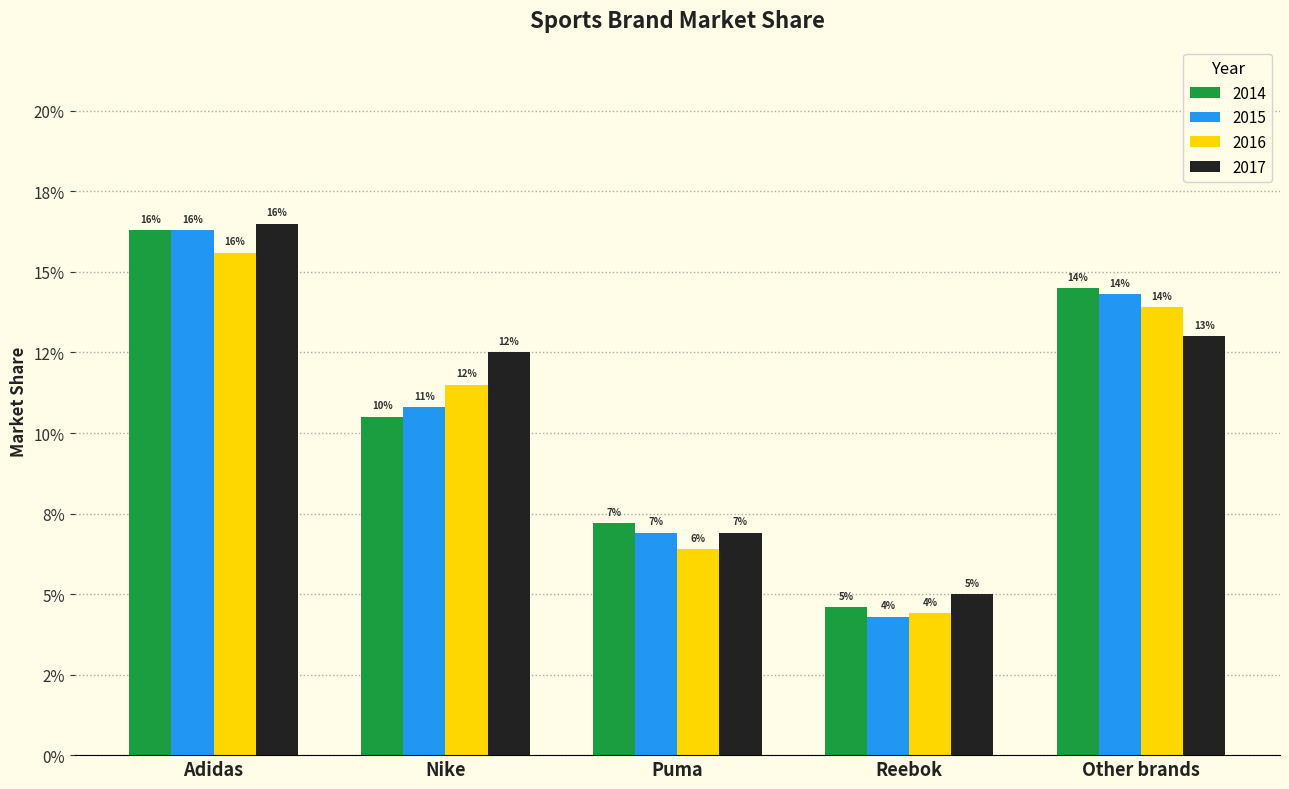

What are all the series names shown in the legend?

2014, 2015, 2016, 2017